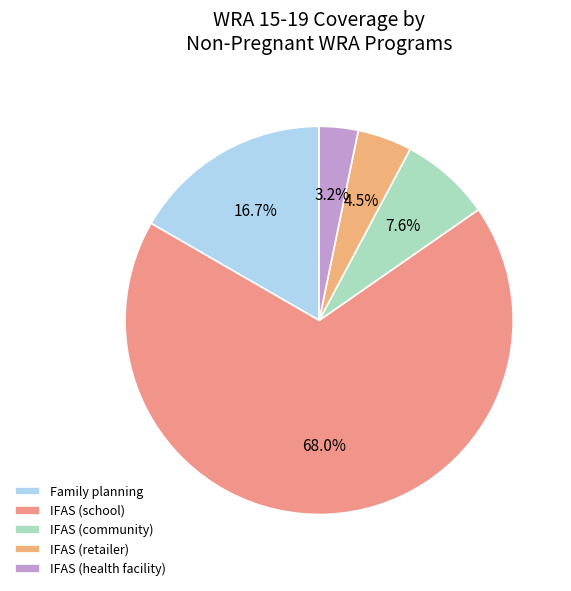

Rank the categories by value from highest to lowest.

IFAS (school), Family planning, IFAS (community), IFAS (retailer), IFAS (health facility)